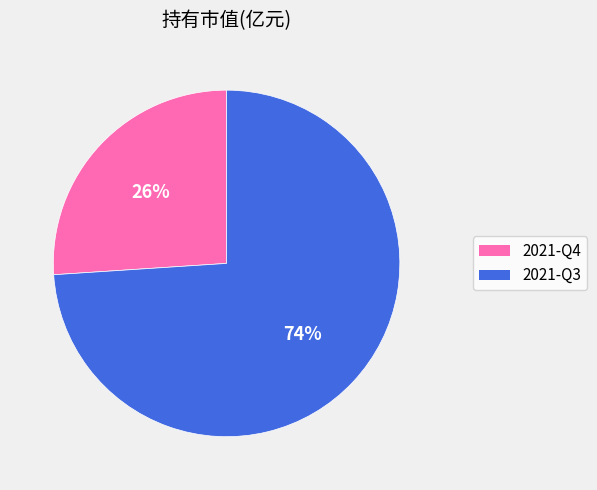

Is it true that 2021-Q4 is 26% of the pie?

True